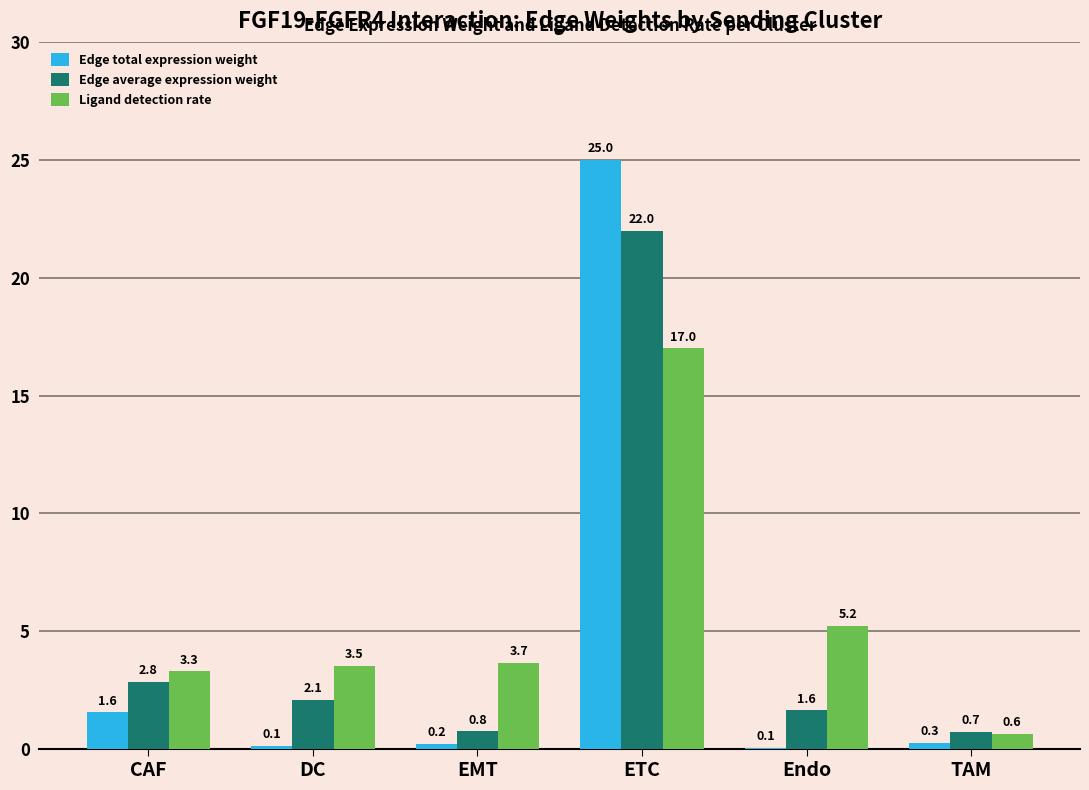

Is the value of Edge total expression weight at Endo greater than the value of Edge average expression weight at DC?

No